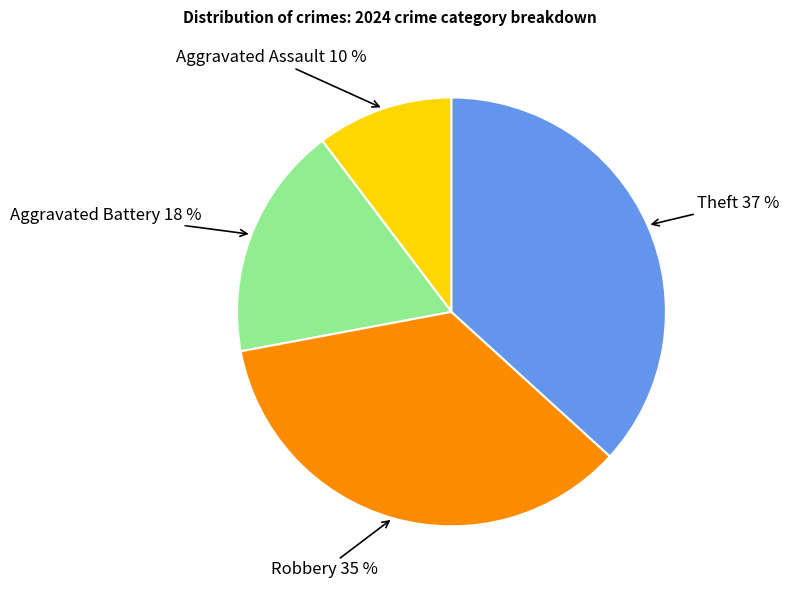

Is there any slice that represents more than half of the pie?

No